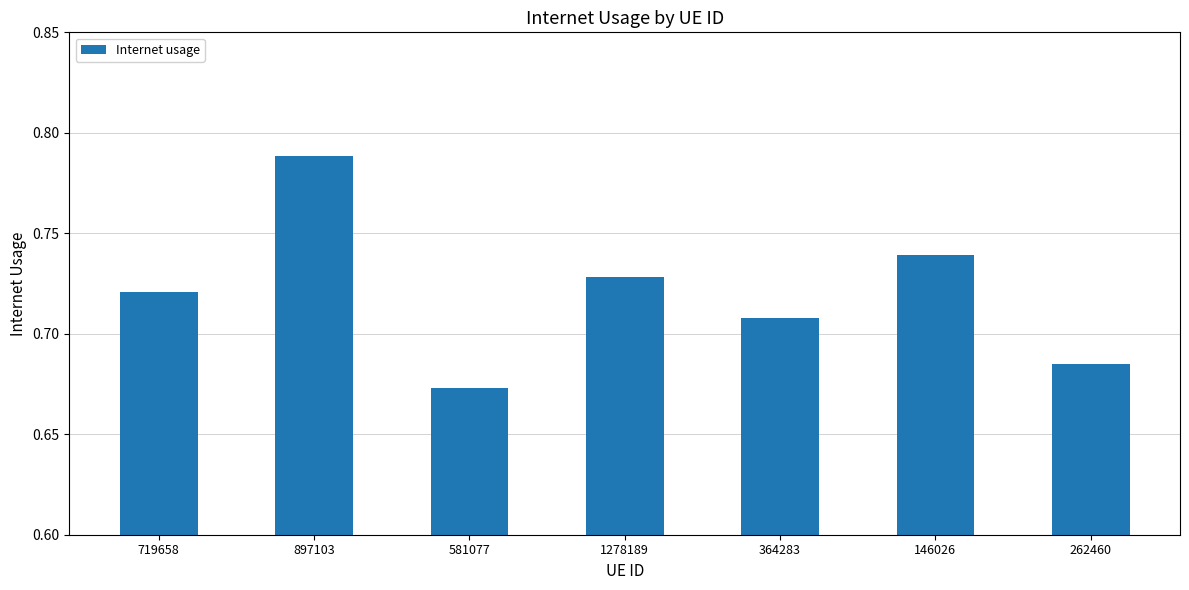

Rank the categories by value from highest to lowest.

897103, 146026, 1278189, 719658, 364283, 262460, 581077